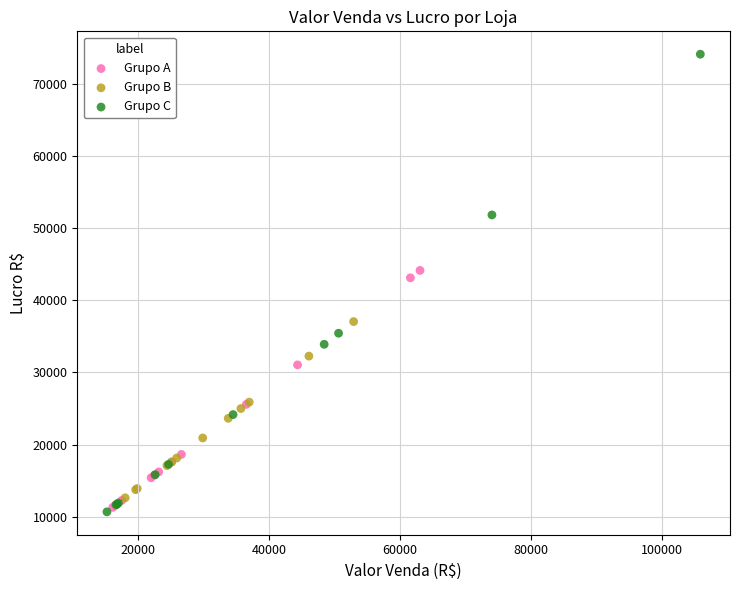

Which series has the largest Y range (max minus min)?

Grupo C